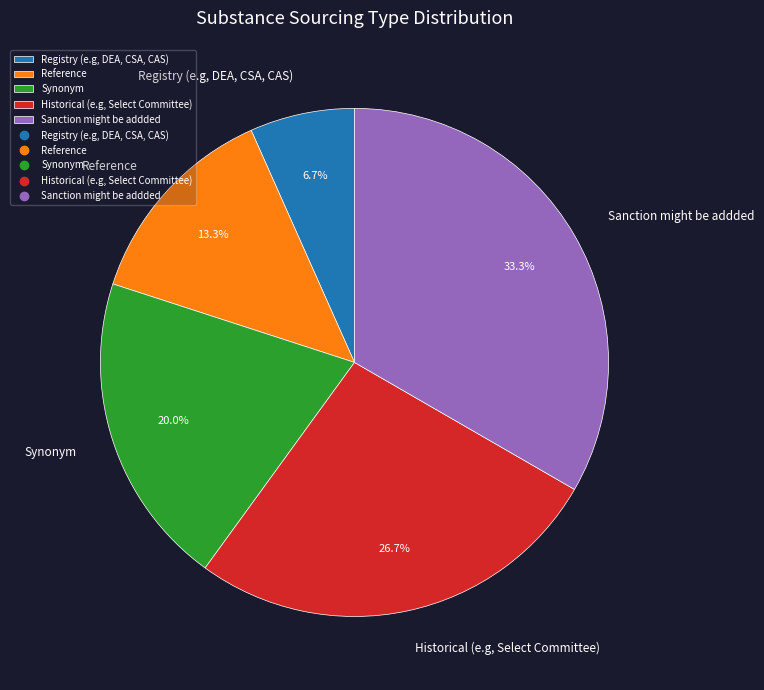

Count the number of slices in the pie.

5